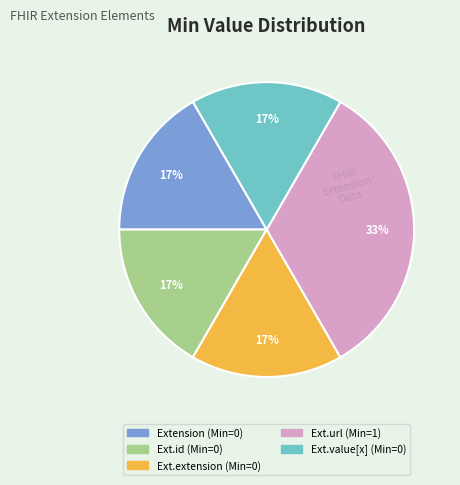

Is there a majority slice in this chart?

No